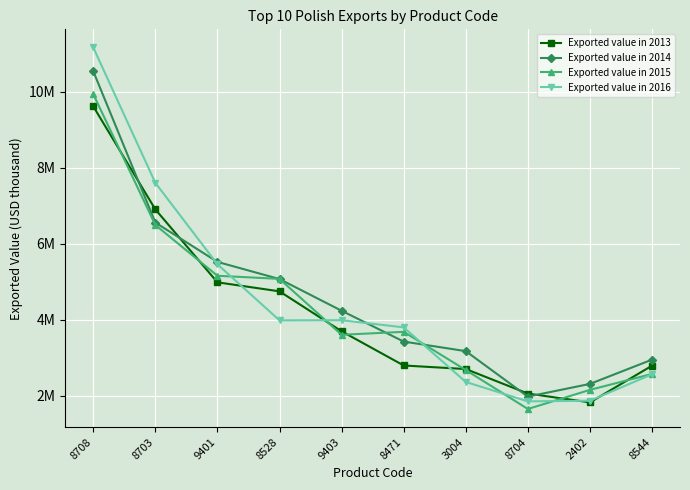

What is the approximate value of Exported value in 2013 at 8703?

6900925